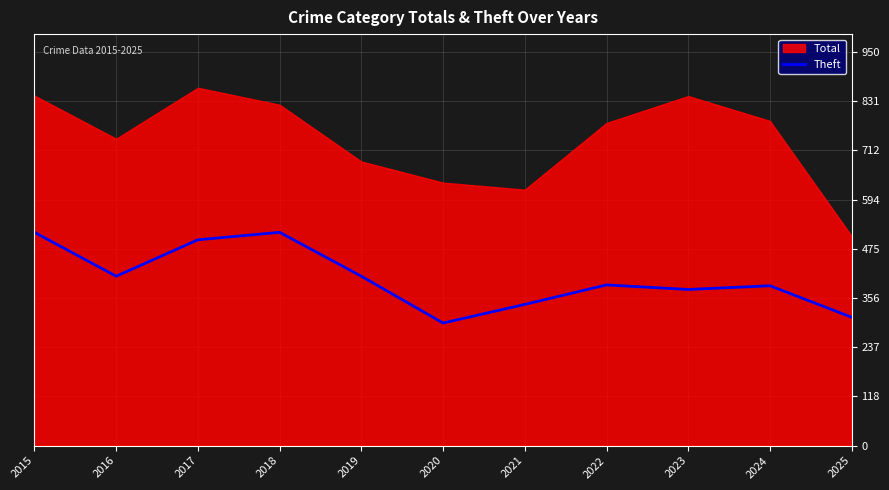

Is it true that Theft equals 787 at 2017?

False